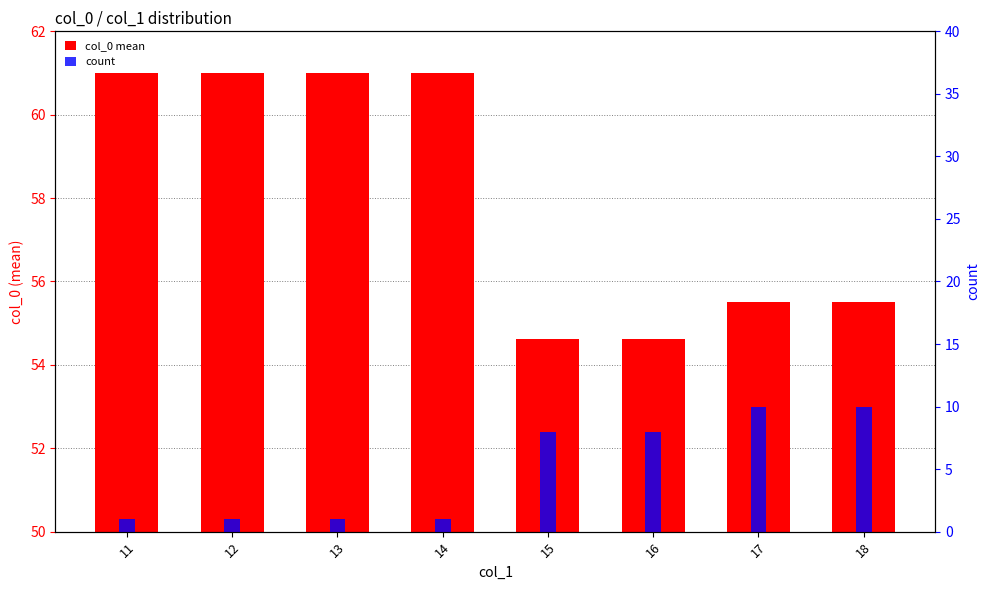

What are all the series names shown in the legend?

col_0 mean, count